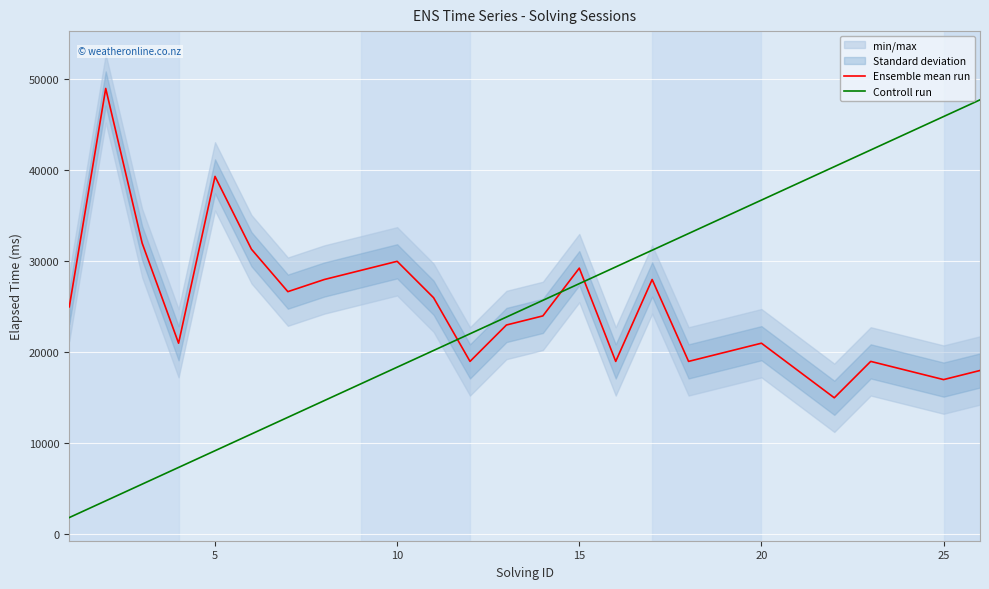

True or false: Ensemble mean run has more than 2 points higher than both neighbors.

True